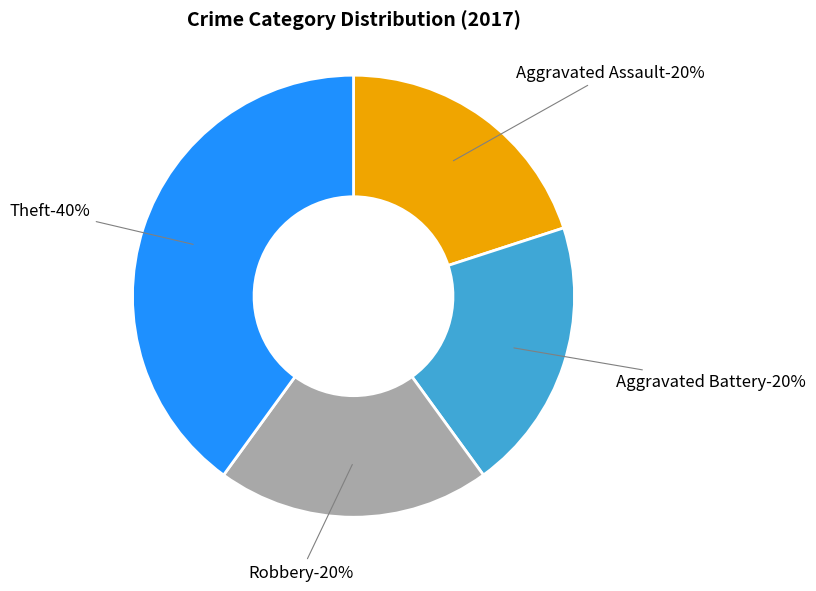

Which slice is the smallest?

Aggravated Assault